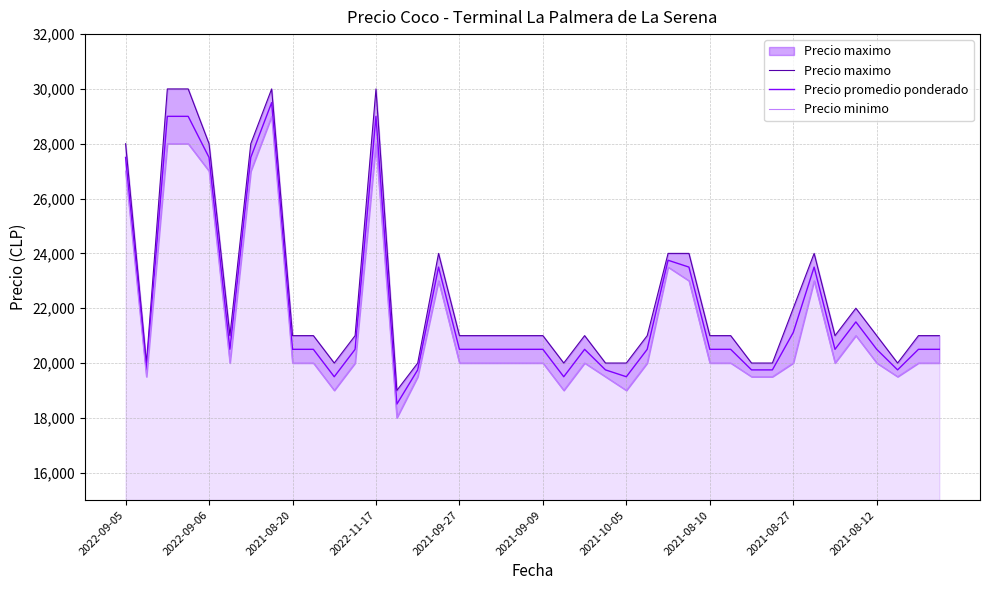

True or false: Precio promedio ponderado and Precio maximo cross at least once.

False